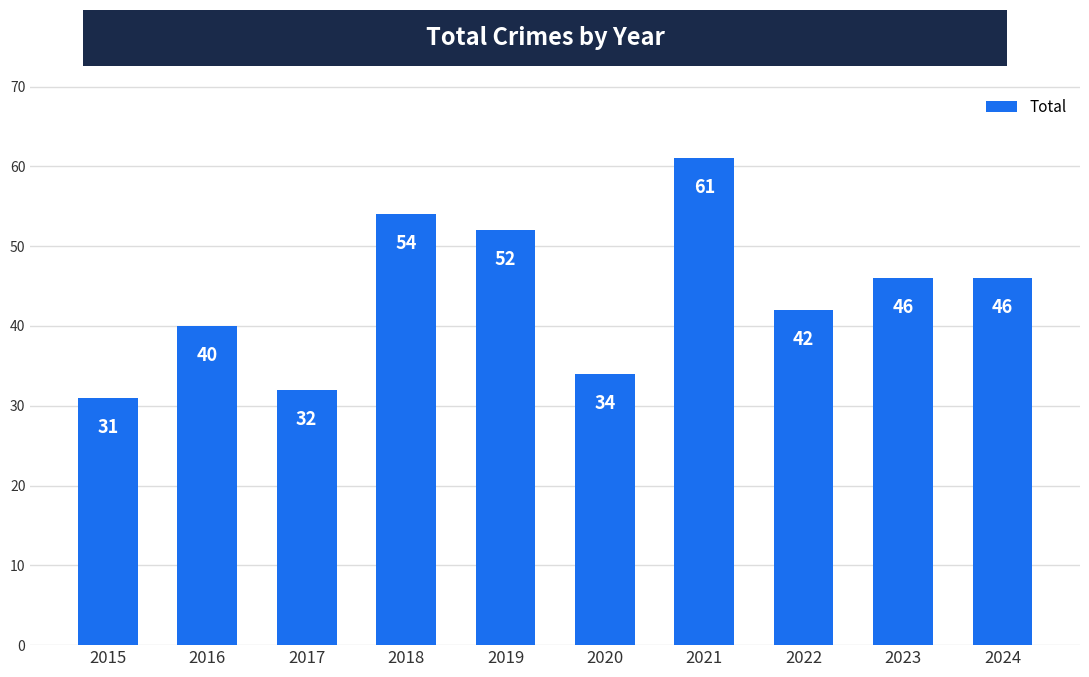

What is the value of the 3rd bar from the left?

32